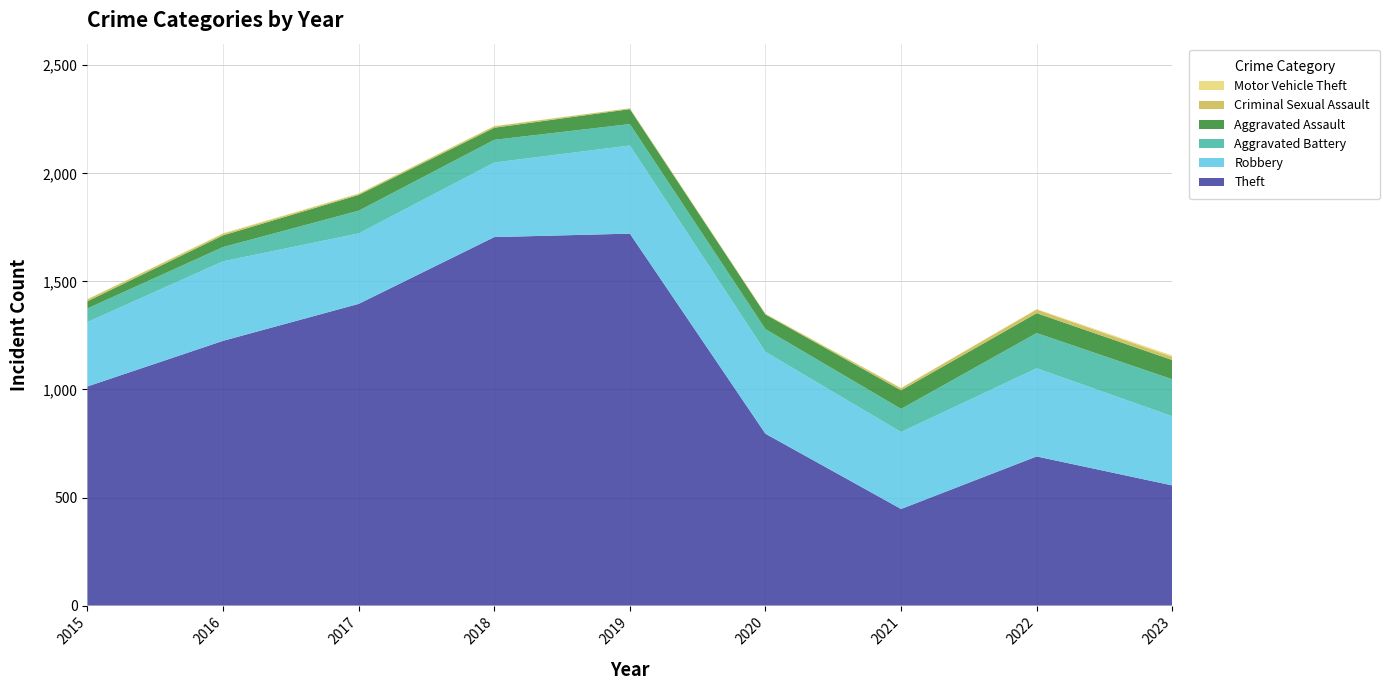

Reading left to right, extract all data points from this chart.

Theft: 2015=1014	2016=1225	2017=1396	2018=1705	2019=1721	2020=795	2021=447	2022=690	2023=556
Robbery: 2015=298	2016=368	2017=326	2018=345	2019=408	2020=379	2021=356	2022=408	2023=320
Aggravated Battery: 2015=63	2016=66	2017=105	2018=105	2019=99	2020=105	2021=107	2022=163	2023=171
Aggravated Assault: 2015=33	2016=54	2017=73	2018=56	2019=69	2020=68	2021=86	2022=92	2023=89
Criminal Sexual Assault: 2015=9	2016=7	2017=5	2018=7	2019=4	2020=2	2021=10	2022=17	2023=15
Motor Vehicle Theft: 2015=1	2016=3	2017=2	2018=1	2019=0	2020=2	2021=1	2022=2	2023=6